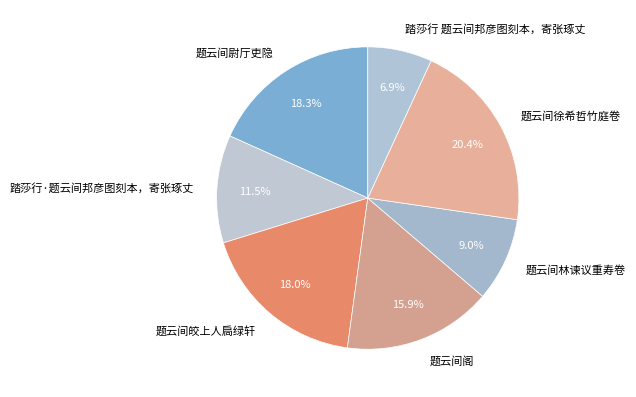

Does 踏莎行·题云间邦彦图刻本，寄张琢丈 account for over 50% of the chart?

No